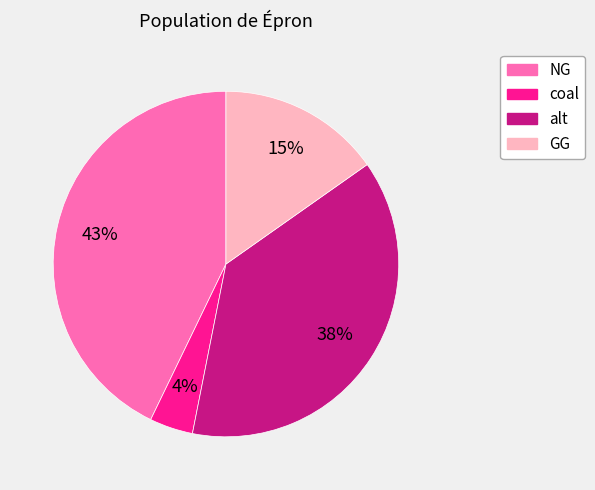

Do GG and alt together represent more than half of the pie?

Yes